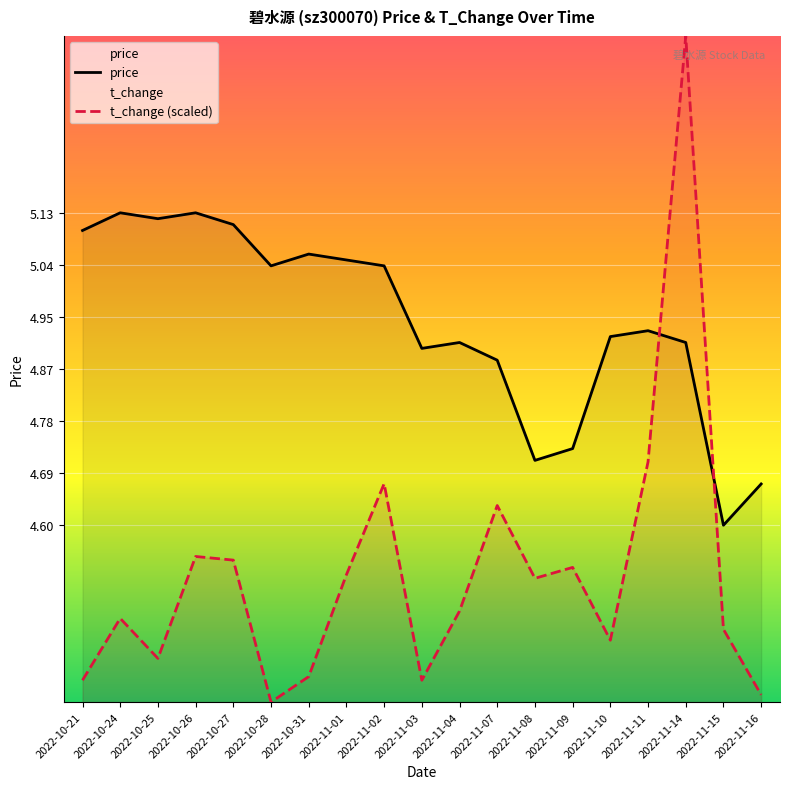

List the series in order of their peak value, highest first.

t_change (scaled), price